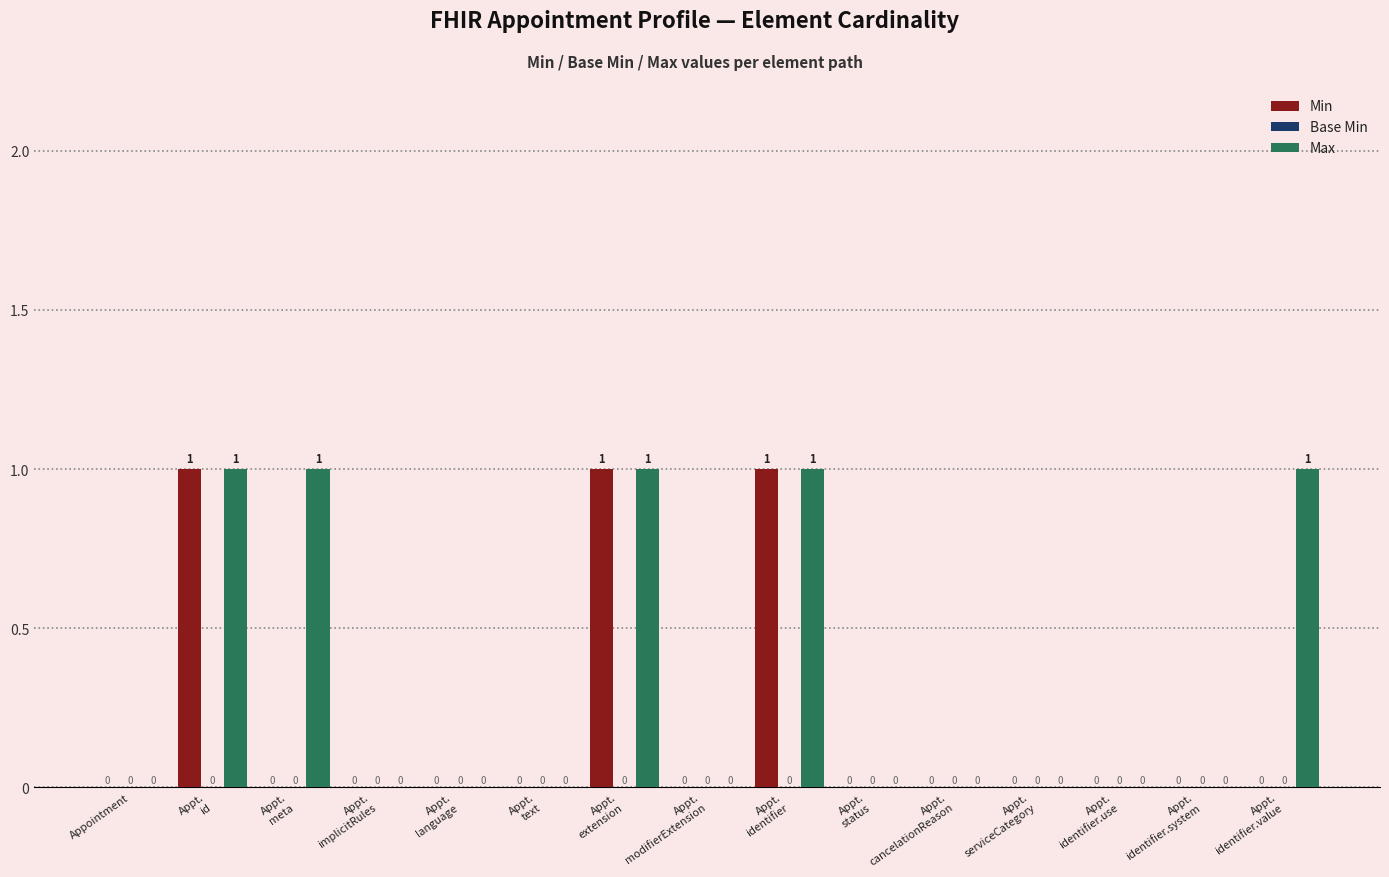

What is the sum of the Max values at Appt.
identifier.value and Appt.
cancelationReason?

1